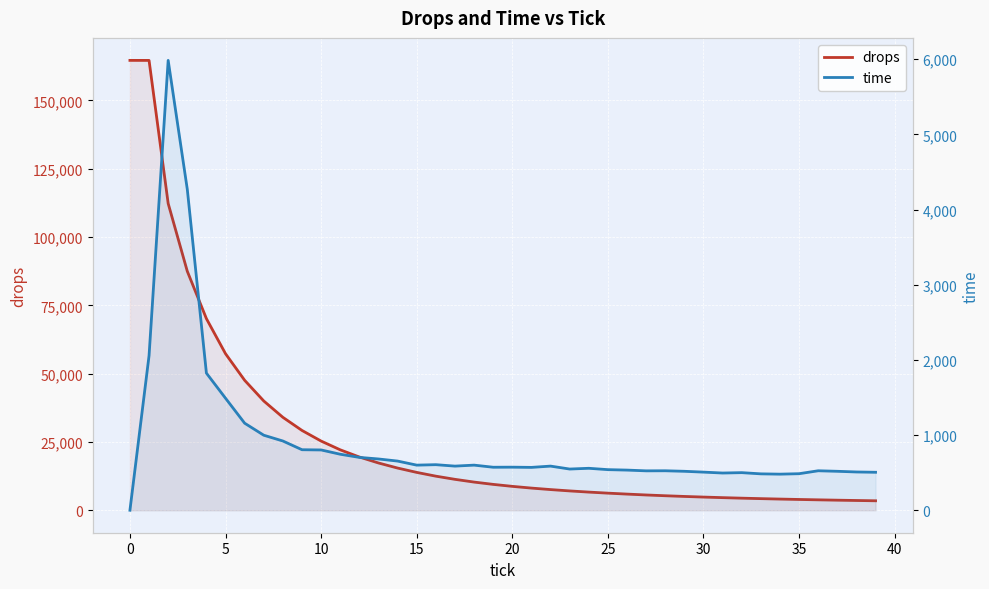

True or false: drops has a value of 3806 at 36.

True